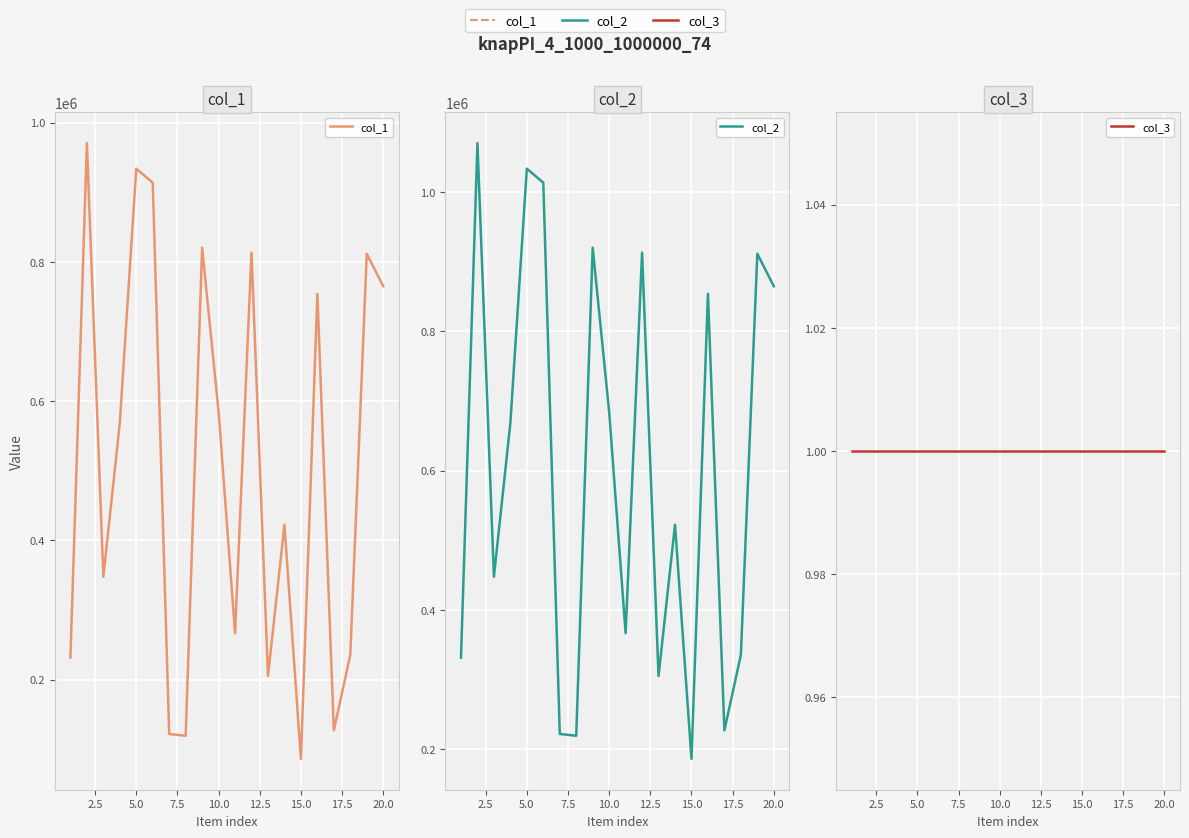

What is the value of the col_2 point at the 7th from the left?

221818